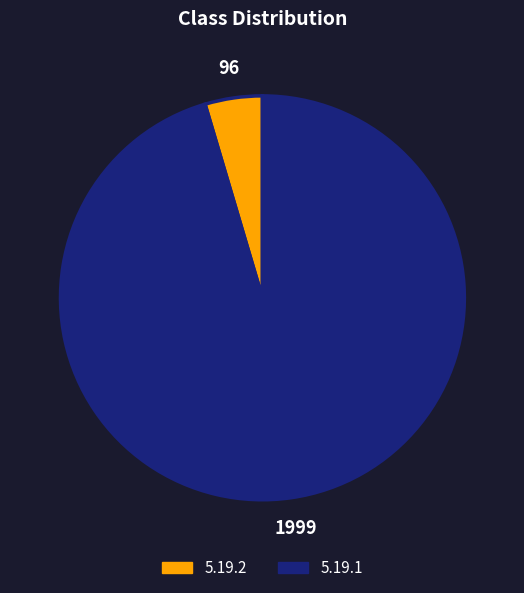

Which has a higher value, 5.19.1 or 5.19.2?

5.19.1